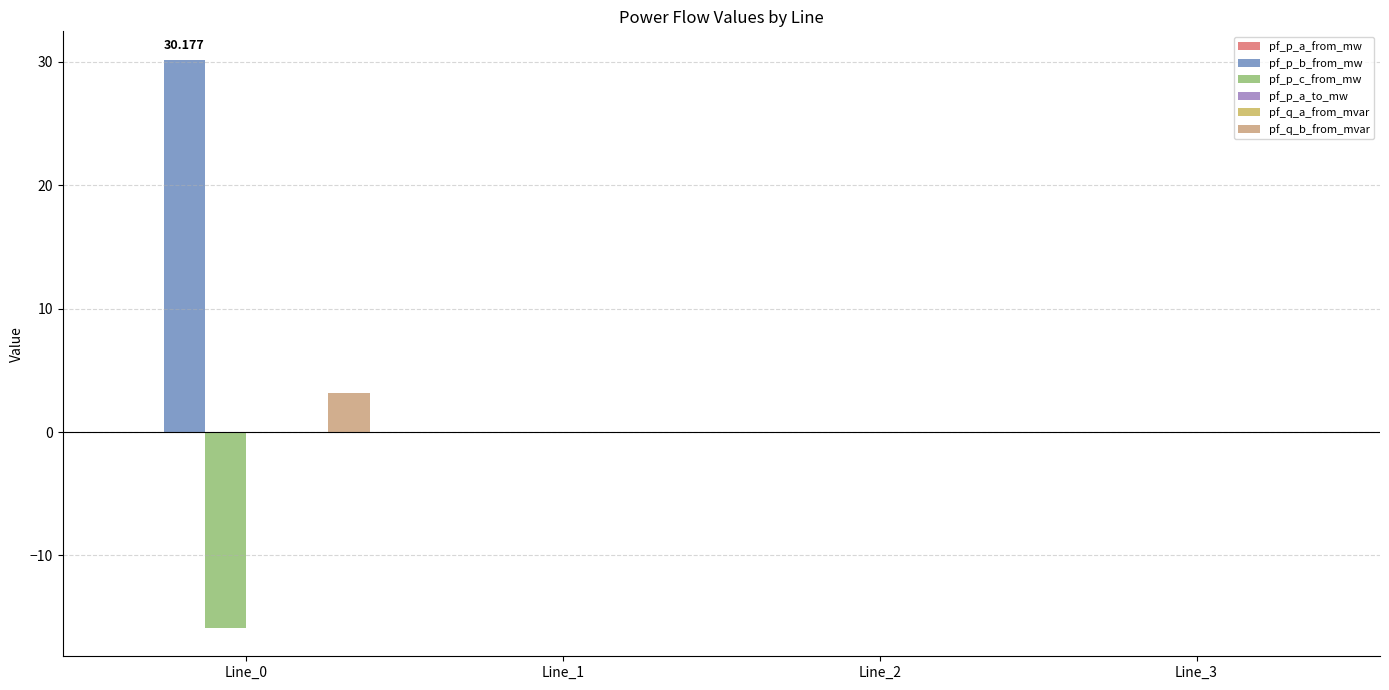

Between Line_0 and Line_1, which series saw the biggest shift?

pf_p_b_from_mw